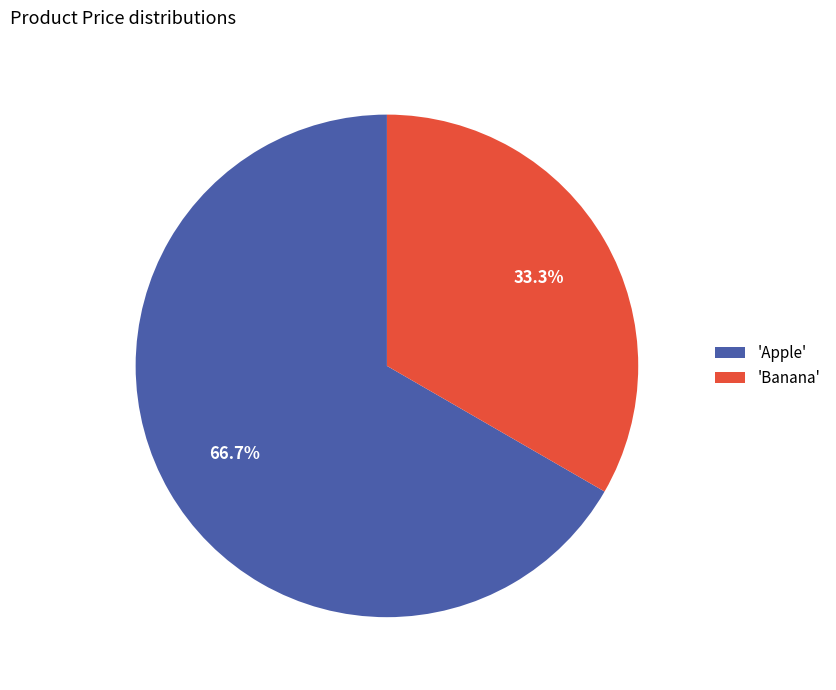

Rank the categories by value from highest to lowest.

'Apple', 'Banana'